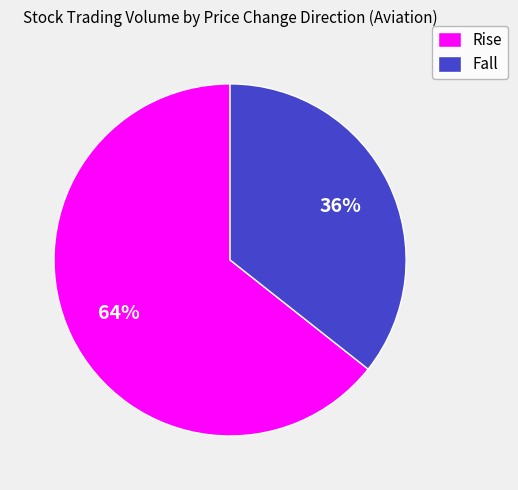

Count the number of slices in the pie.

2